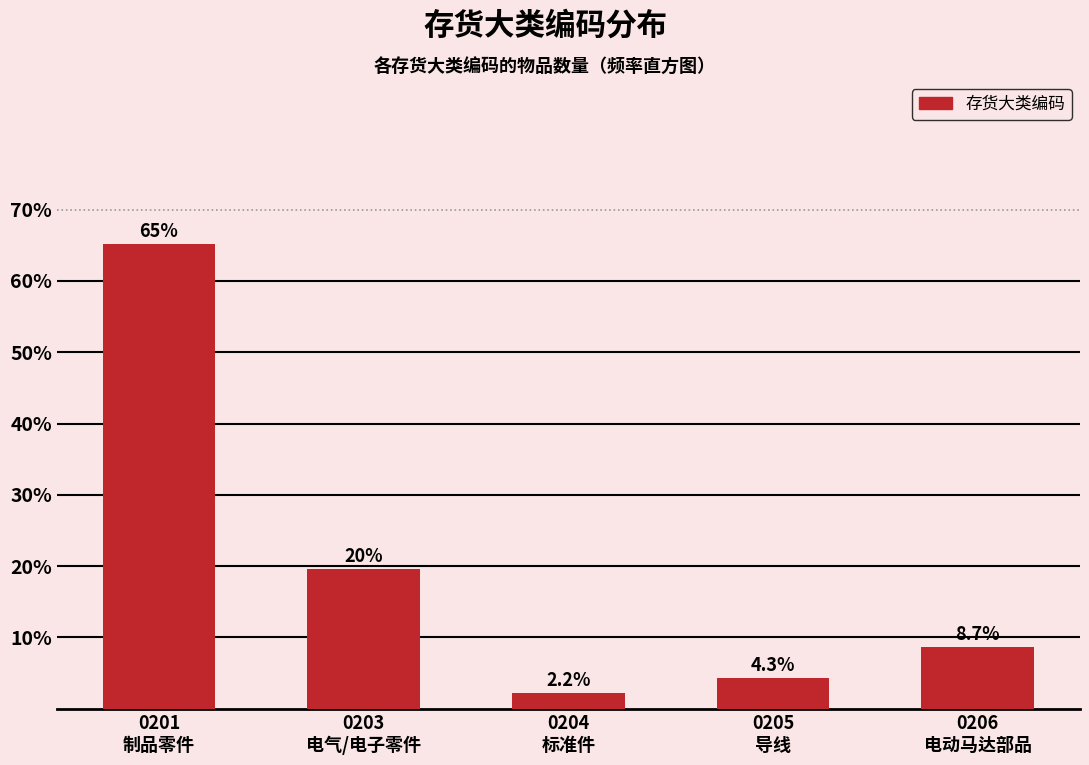

Reading left to right, transcribe all the data shown in this chart.

65.2	19.6	2.2	4.3	8.7